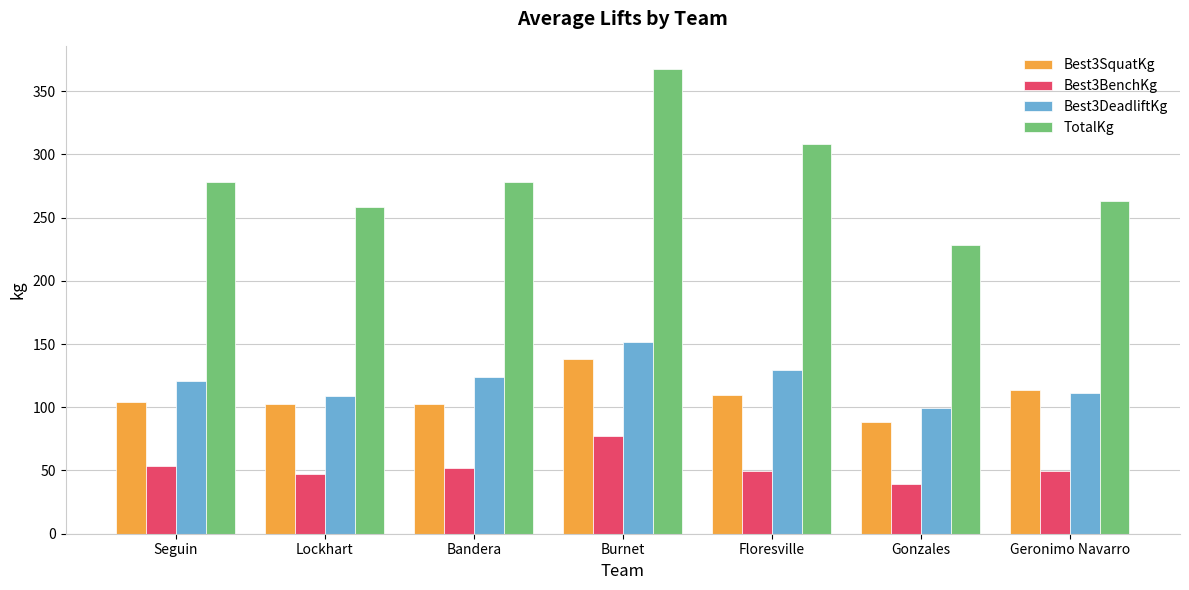

Between Seguin and Gonzales, which series saw the biggest shift?

TotalKg